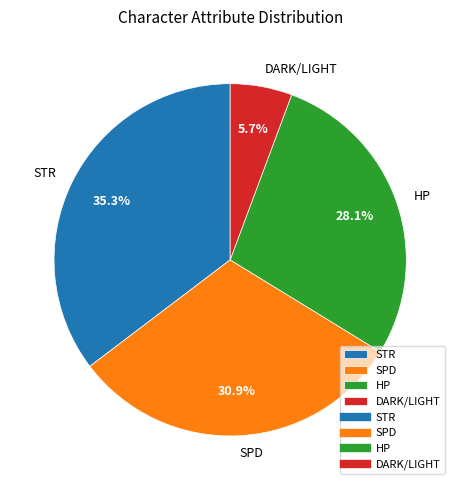

To the nearest percent, what is the difference between the largest and smallest slice percentages?

30%